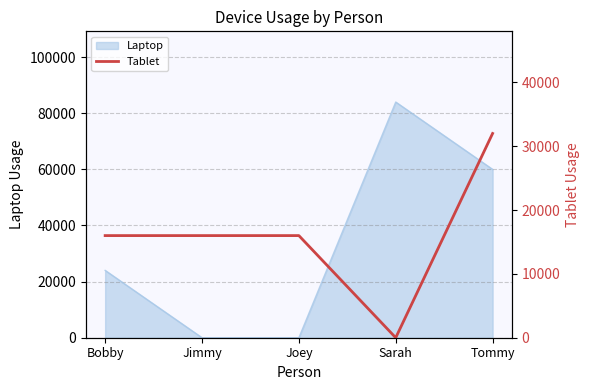

Does the chart have visible grid lines?

Yes